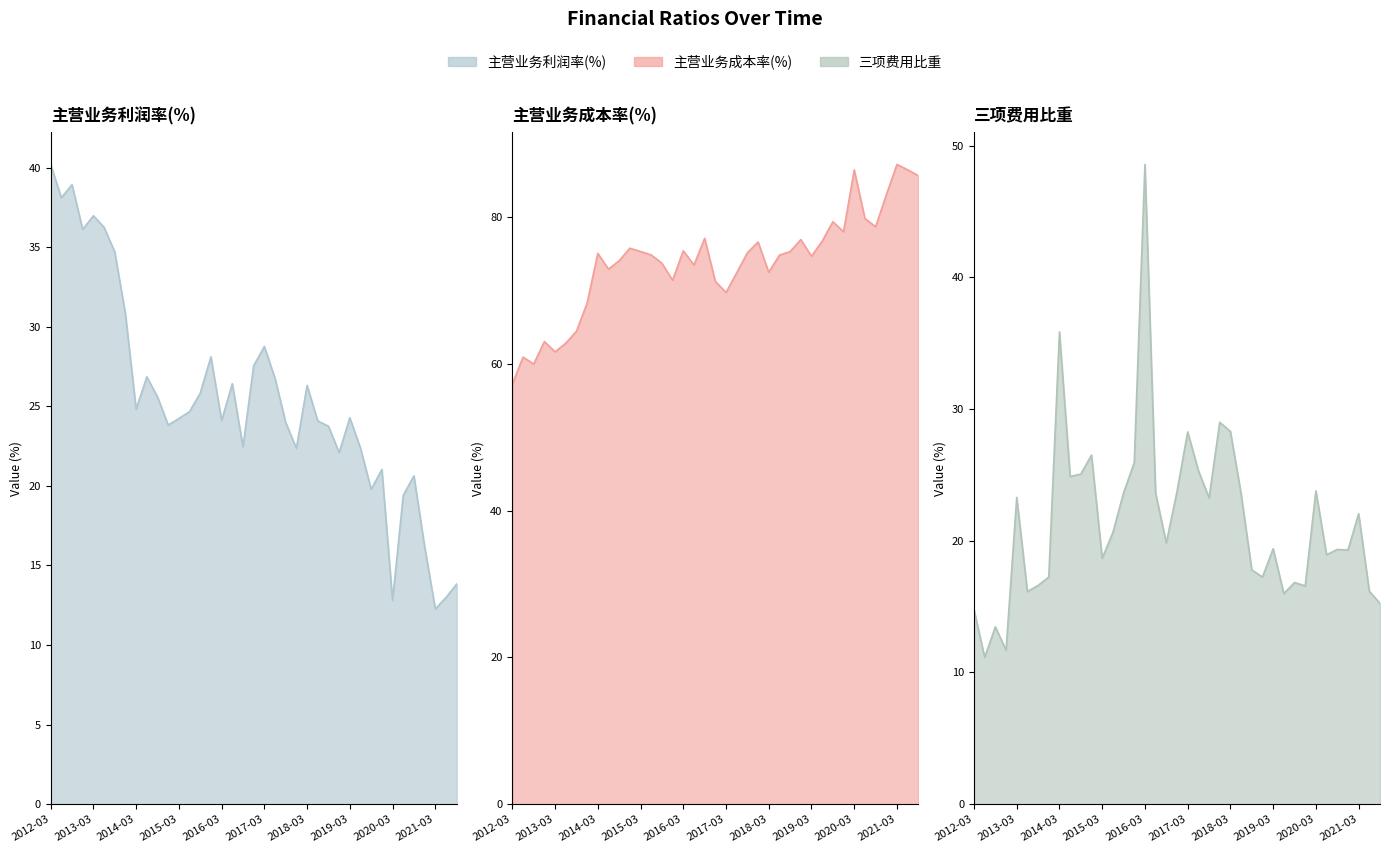

In 主营业务成本率(%), how many points are lower than both neighbors (excluding endpoints)?

10